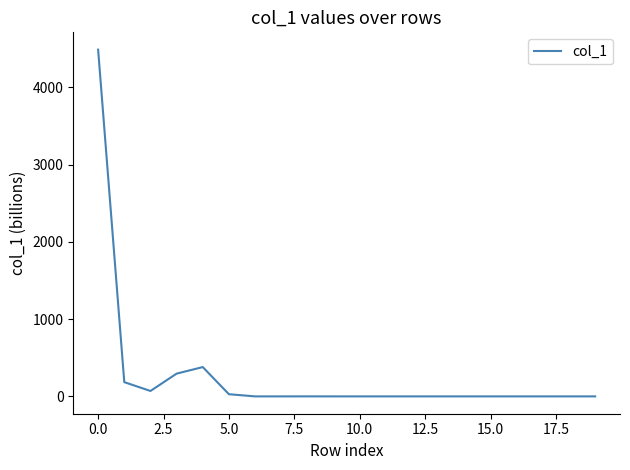

What is the difference between the maximum and minimum values?

4487.0